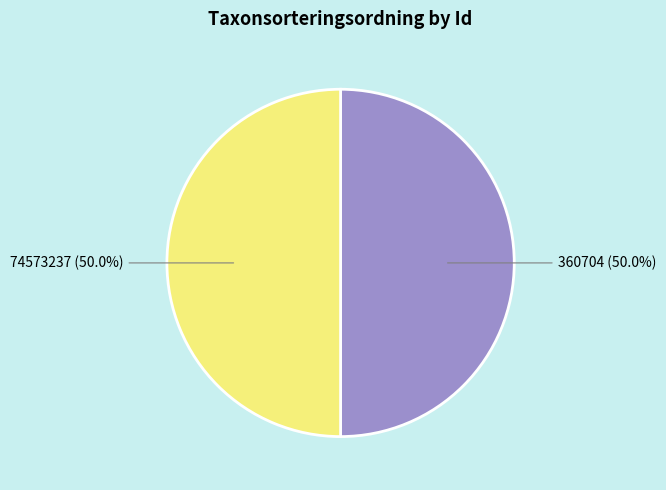

Approximately how many times larger is the value at 74573237 compared to 360704?

1.0